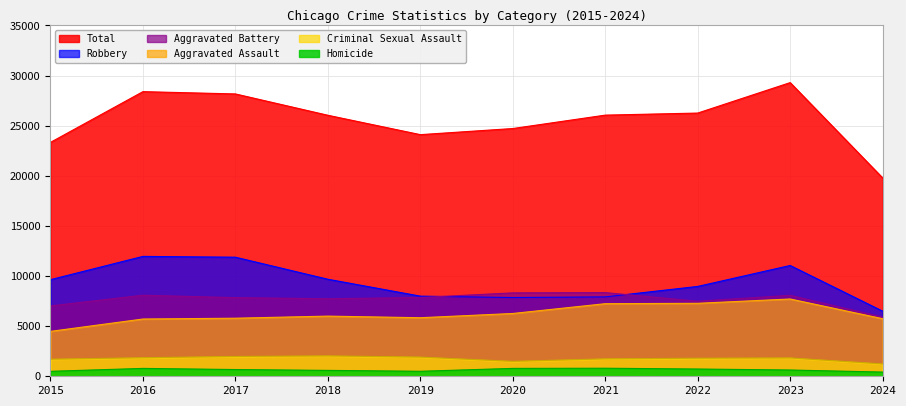

At which category does the chart reach its peak across all series?

2023